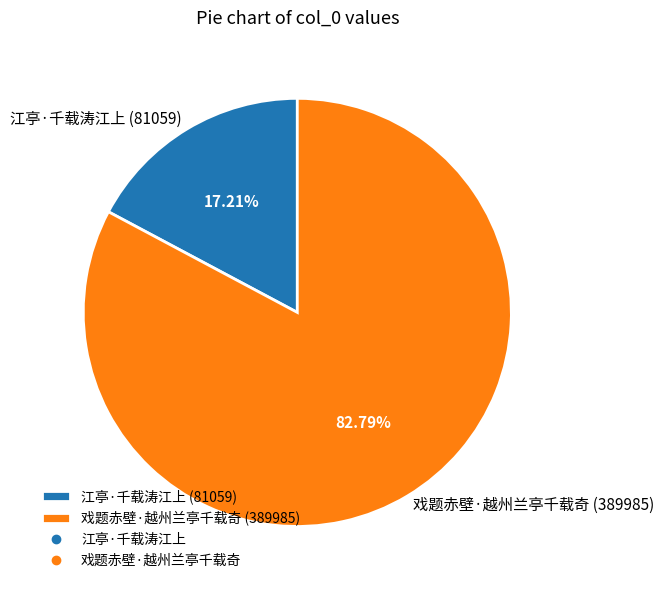

What portion of the pie excludes 江亭·千载涛江上?

82.8%